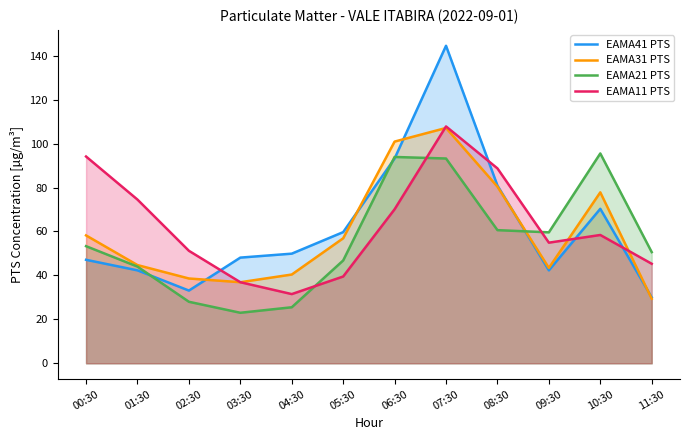

Between which two adjacent categories do EAMA11 PTS and EAMA21 PTS first intersect?

04:30 and 05:30